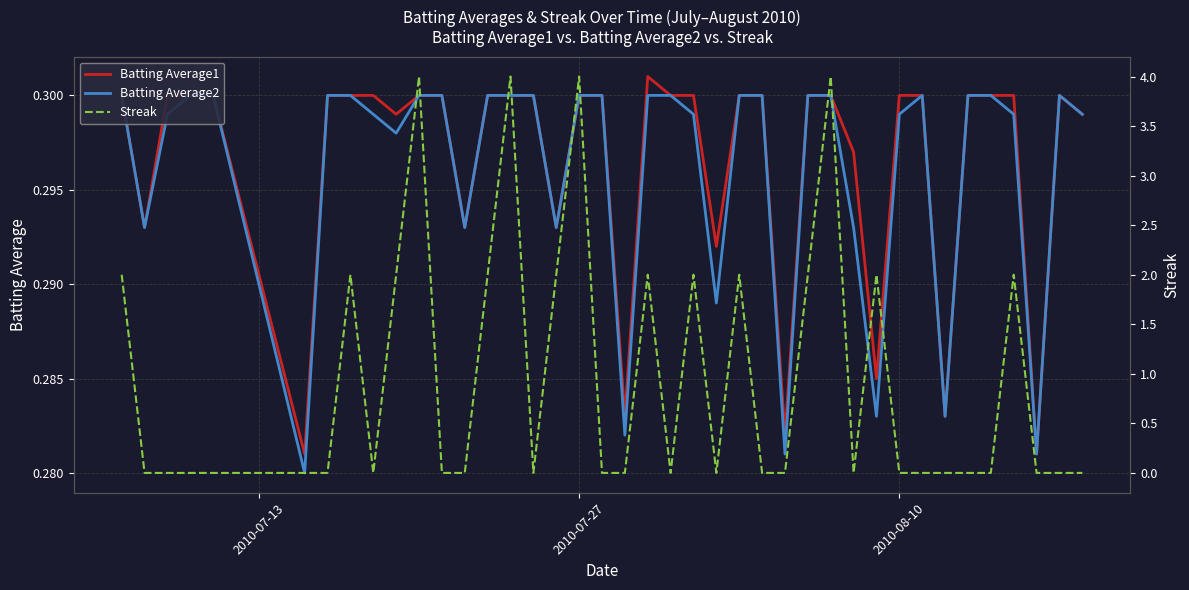

True or false: Batting Average1 and Batting Average2 intersect in this chart.

False